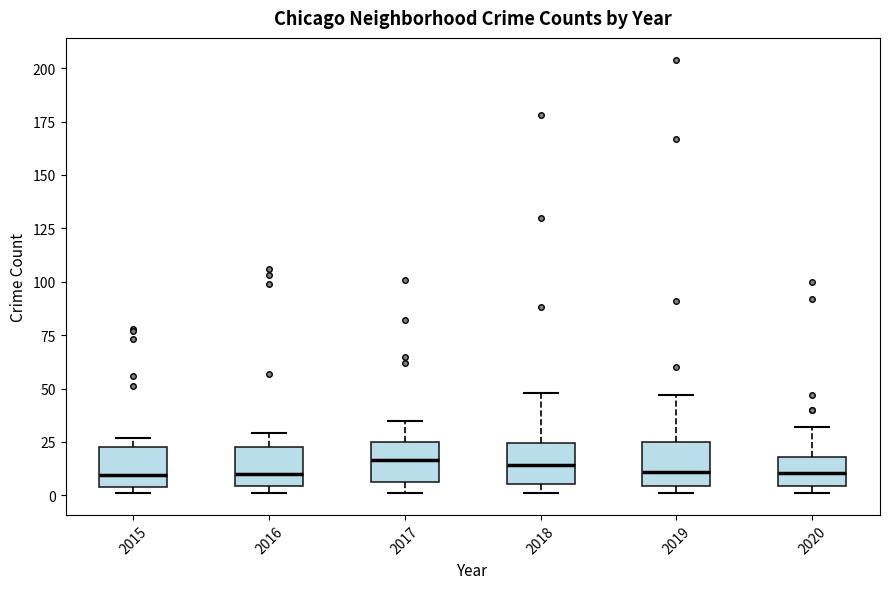

Reading left to right, read every box against the y-axis: the position of its median line, the range the box covers, and the ends of its whiskers. The values are not printed on the chart, so give them approximately, as read against the axis.

2015: median 10, box 5 to 25, whiskers 0 to 25 (just above the box's upper edge)
2016: median 10, box 5 to 25, whiskers 0 to 30
2017: median 15, box 5 to 25, whiskers 0 to 35
2018: median 15, box 5 to 25, whiskers 0 to 50
2019: median 10, box 5 to 25, whiskers 0 to 45
2020: median 10, box 5 to 20, whiskers 0 to 30